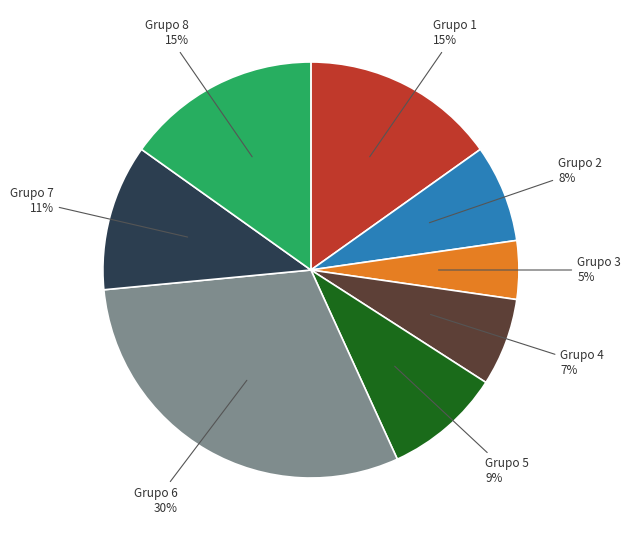

Does any single category account for the majority?

No